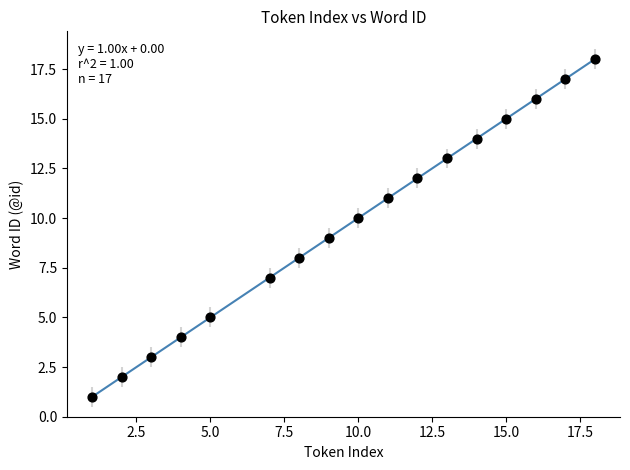

What is the range of X values (max minus min)?

17